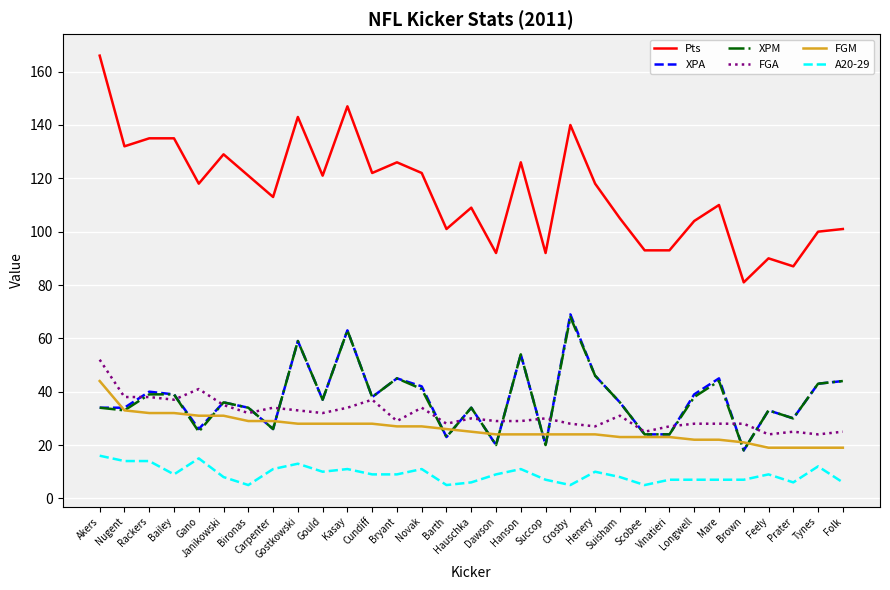

The value of A20-29 at Carpenter is 11. True or false?

True